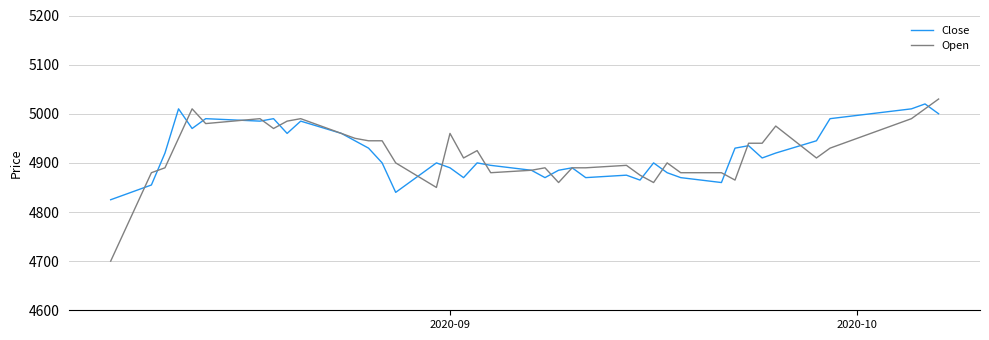

What is the greatest value displayed?

5030